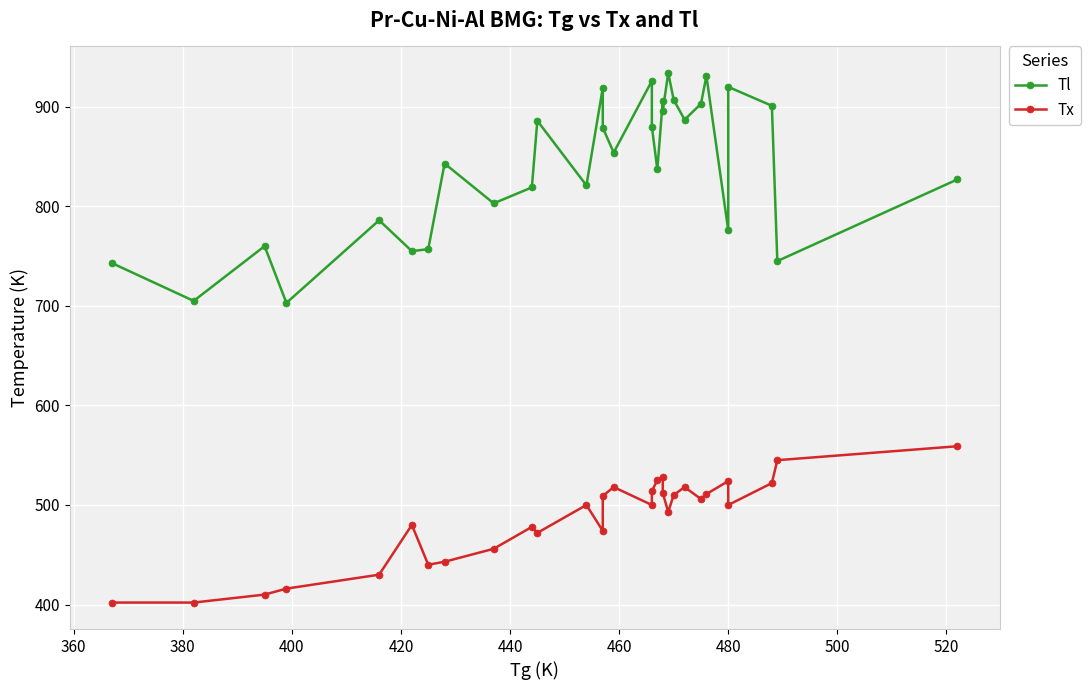

What is the minimum value for Tl?

703